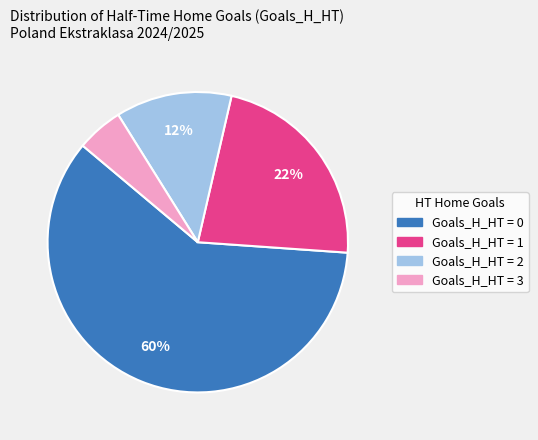

To the nearest percent, what is the average slice percentage?

25%